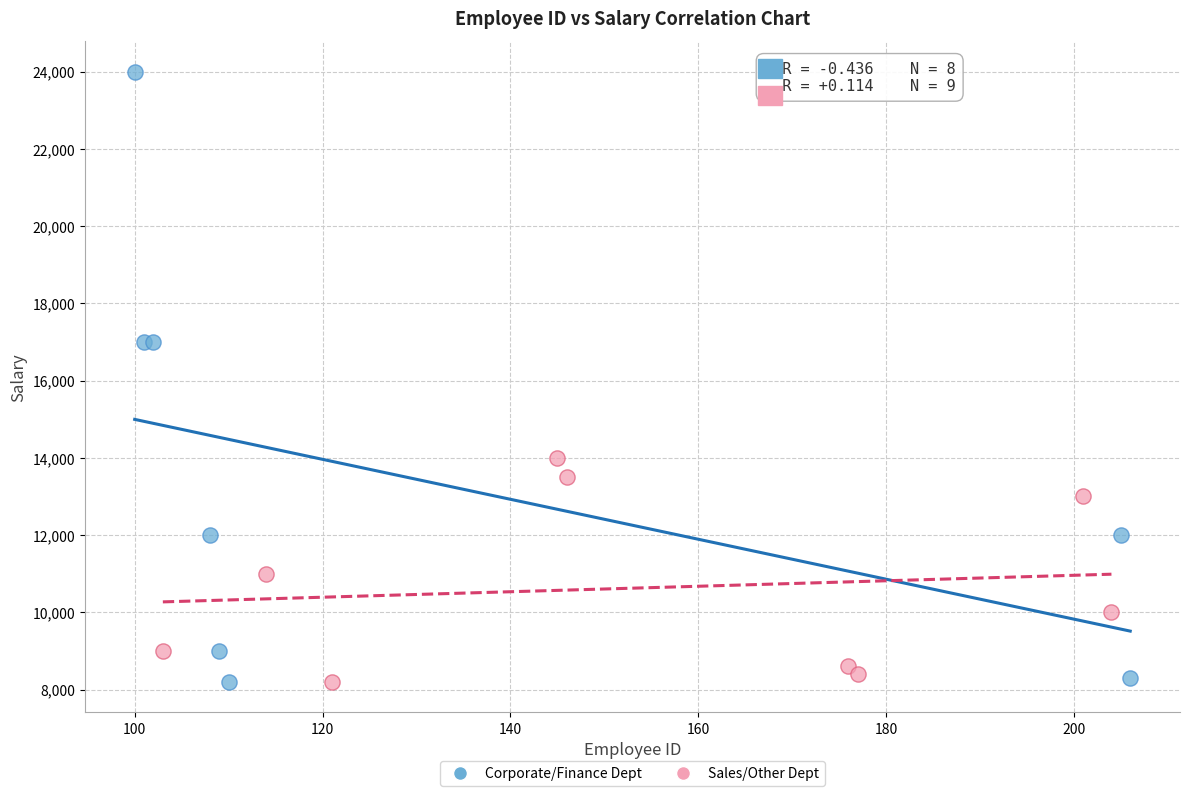

Which series reaches the maximum Y coordinate?

Corporate/Finance Dept